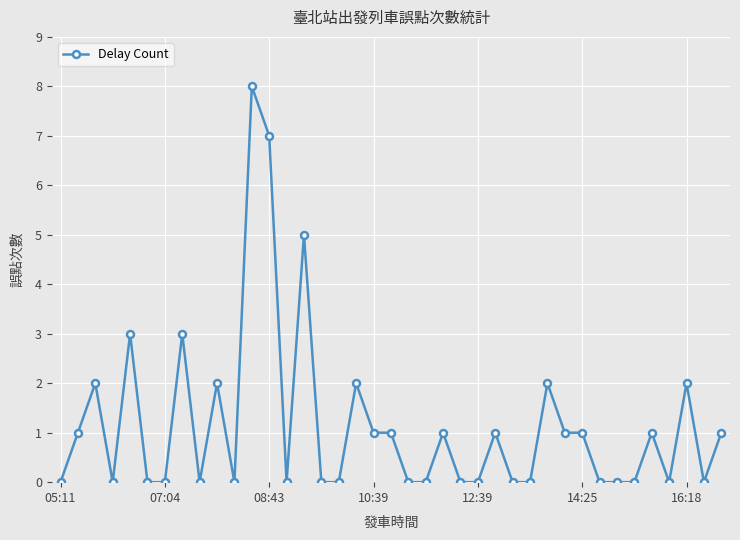

What is the maximum value shown in the chart?

8